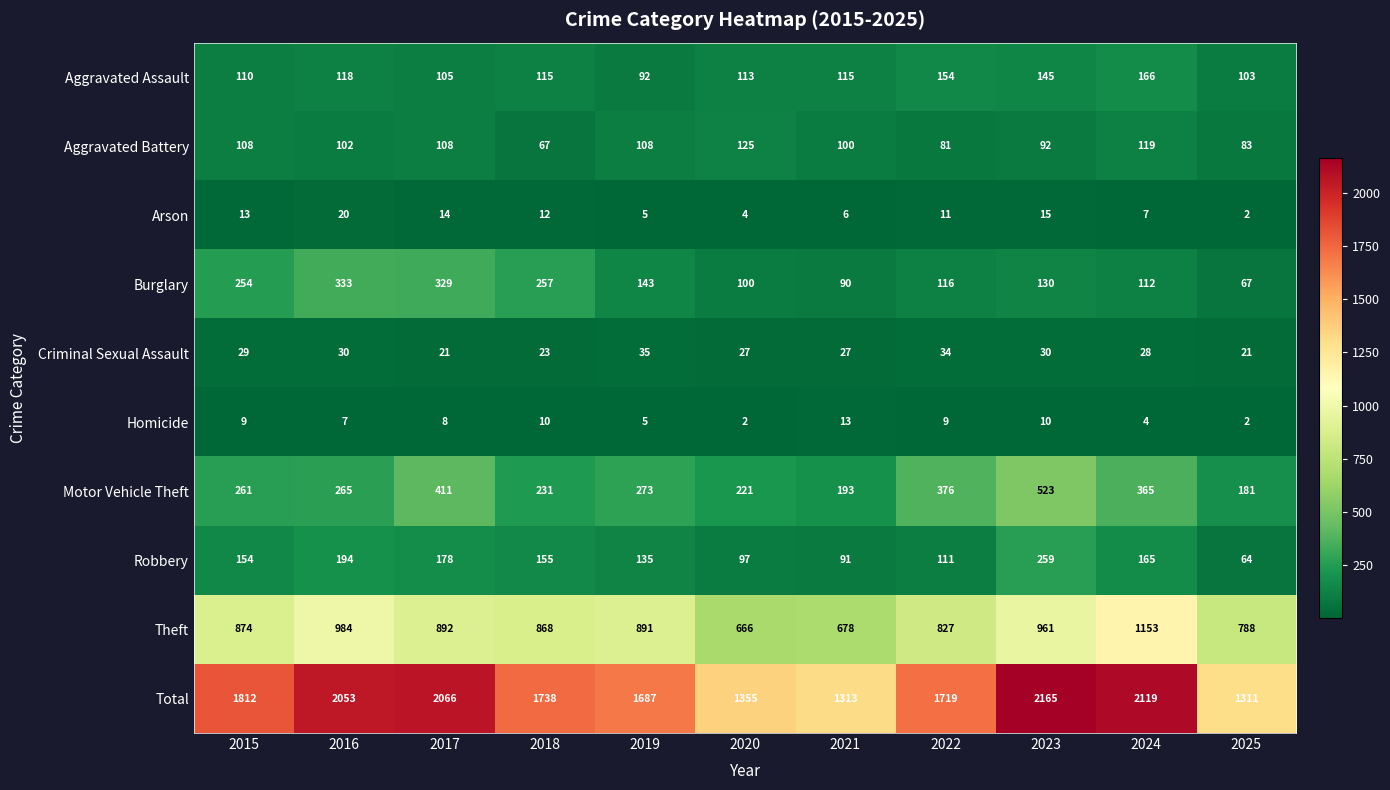

What is the sum of all Aggravated Battery values?

1093